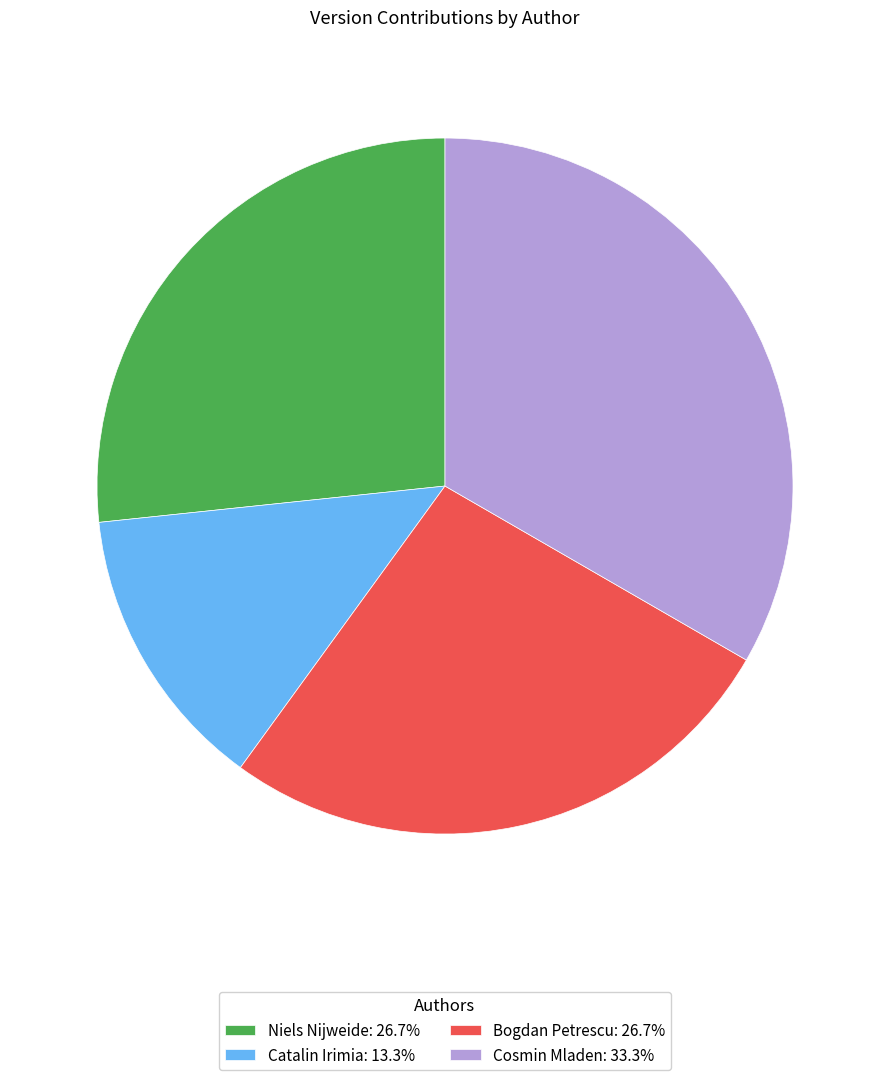

Which has a higher value, Niels Nijweide or Cosmin Mladen?

Cosmin Mladen